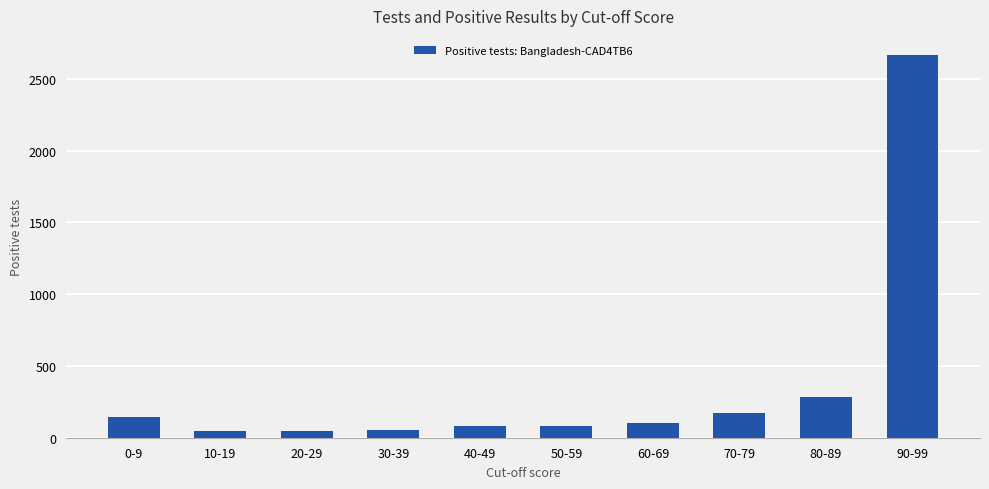

How many series are shown in this chart?

1